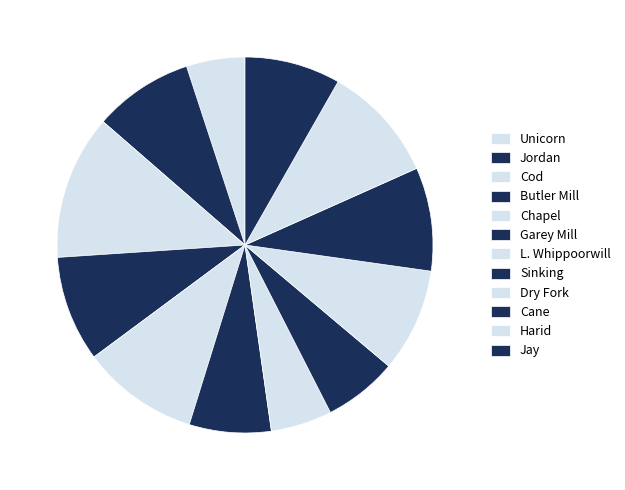

Rank the categories by value from highest to lowest.

Cod, Harid, Chapel, Butler Mill, Dry Fork, Cane, Jordan, Jay, Garey Mill, Sinking, L. Whippoorwill, Unicorn